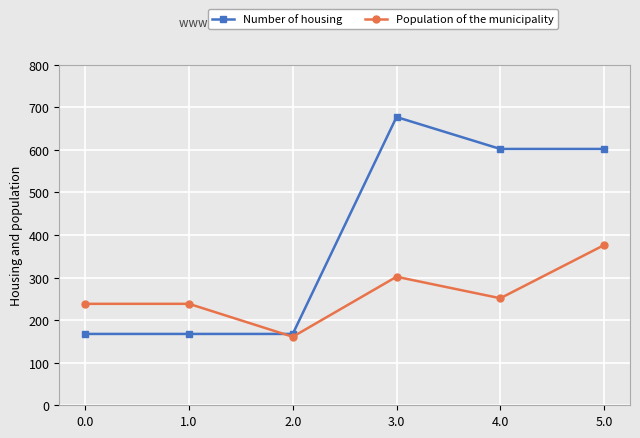

True or false: Population of the municipality and Number of housing cross at least once.

True